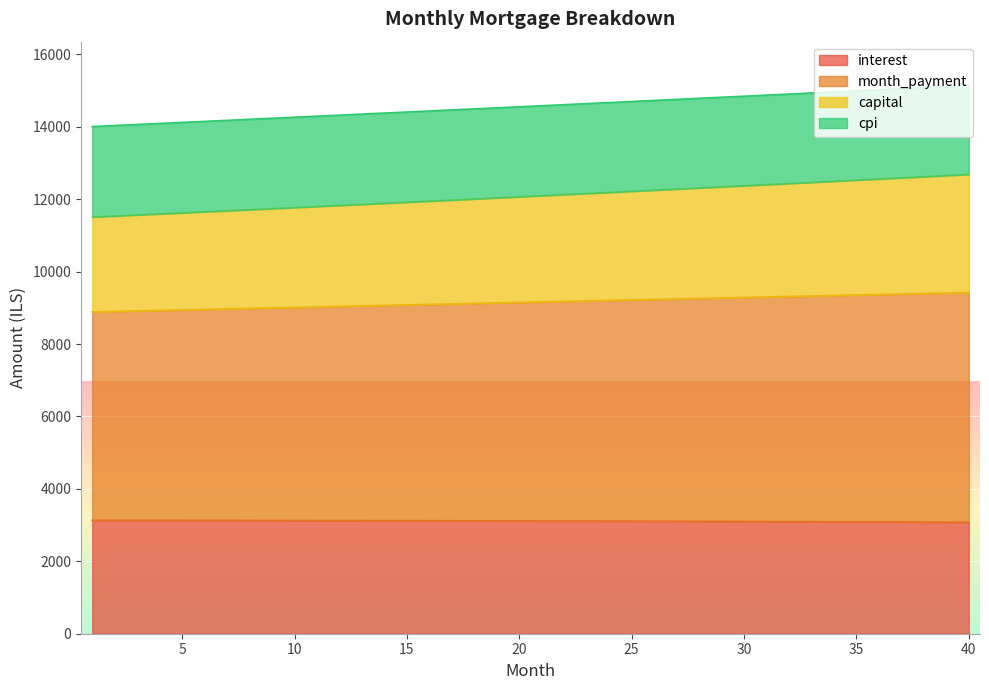

True or false: month_payment has more than 1 interior local peaks.

False